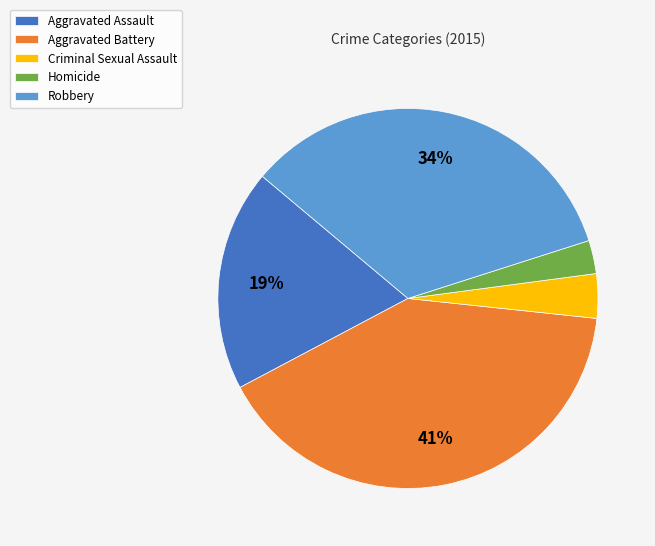

To the nearest percent, what is the difference between the Criminal Sexual Assault and Aggravated Battery slice percentages?

37%